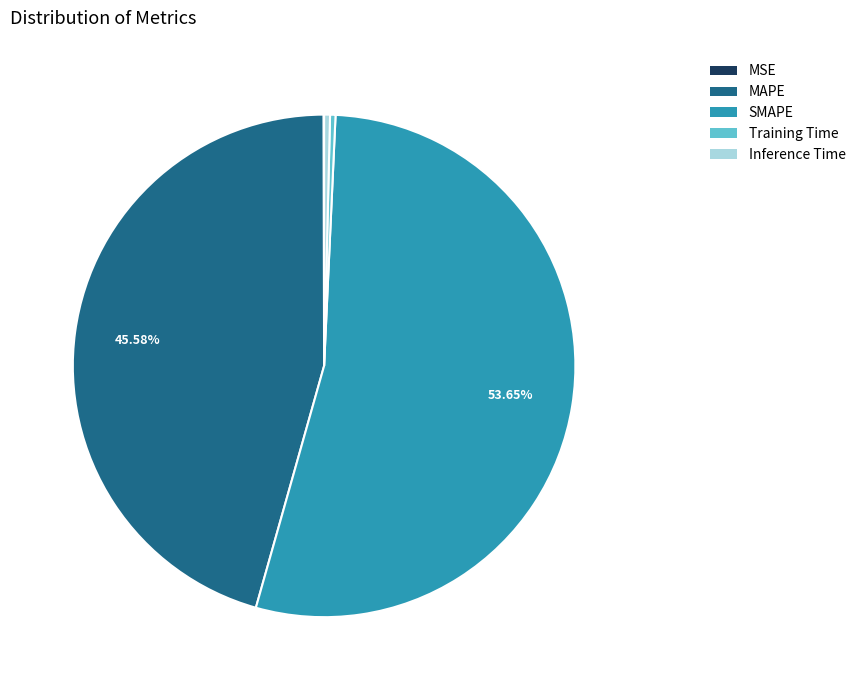

Does any single category account for the majority?

Yes